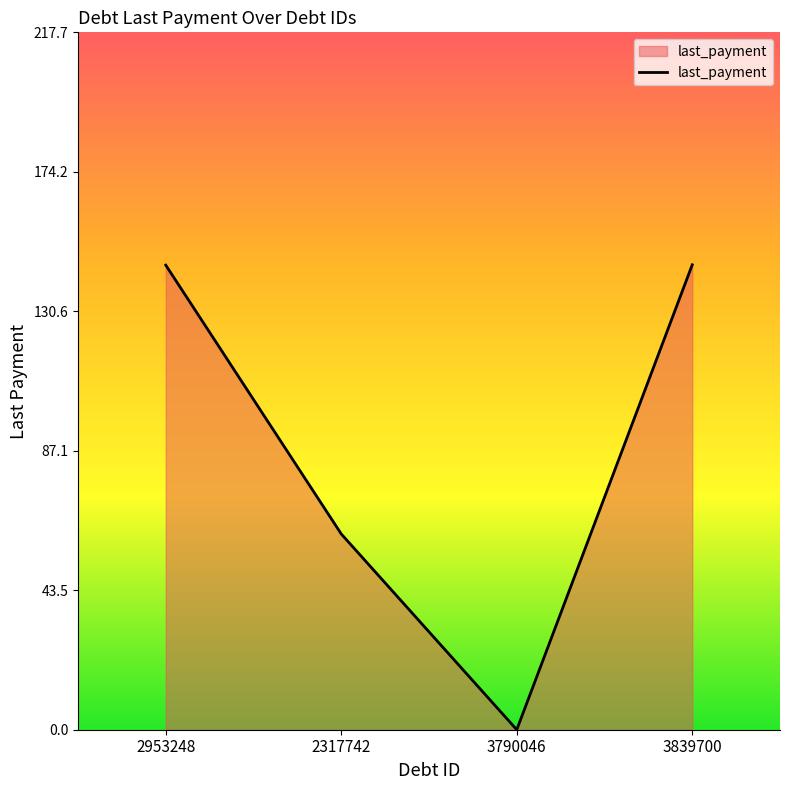

How many lines are shown in the chart?

1